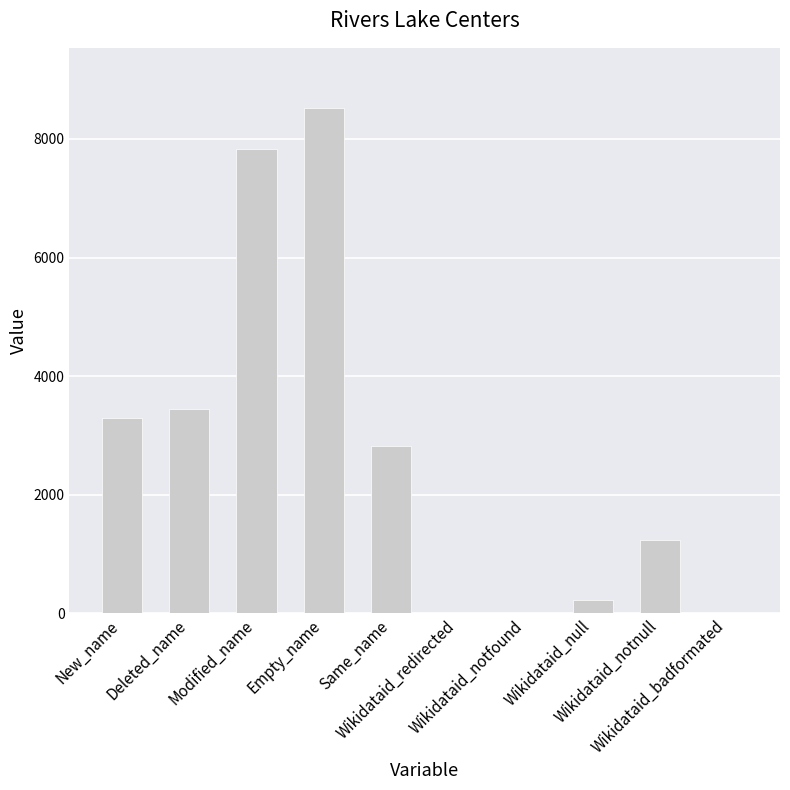

What is the sum of all values?

27348